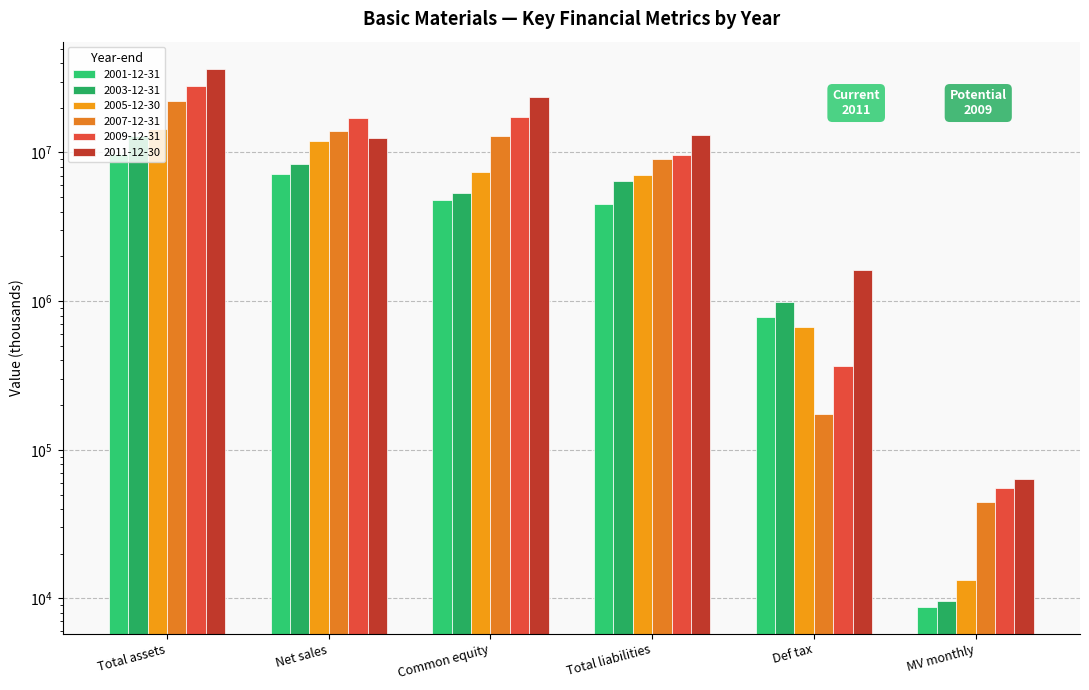

Between Total liabilities and Common equity, which is larger?

Common equity